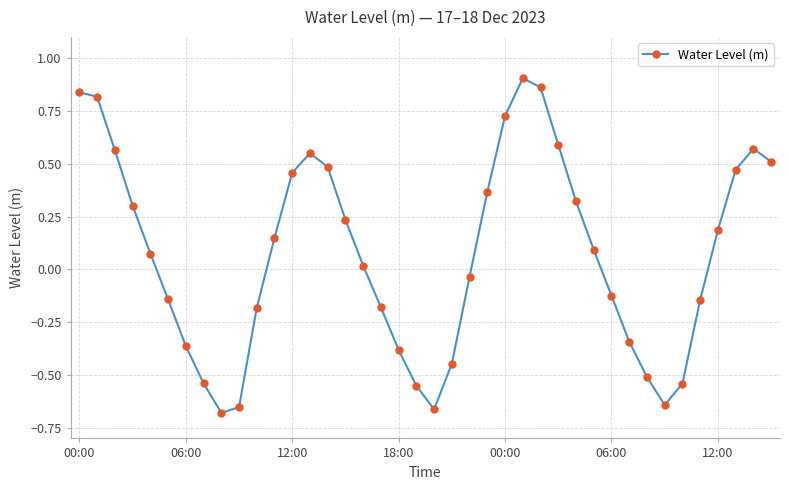

How many interior local peaks (higher than both neighbors) does the data have?

3